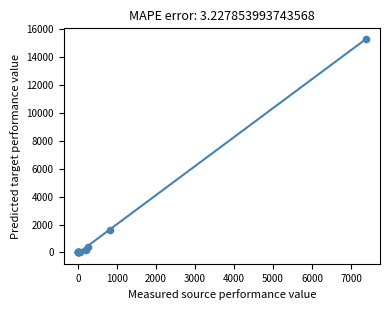

What Y value in the scatter plot is closest to 7651?

1608.2